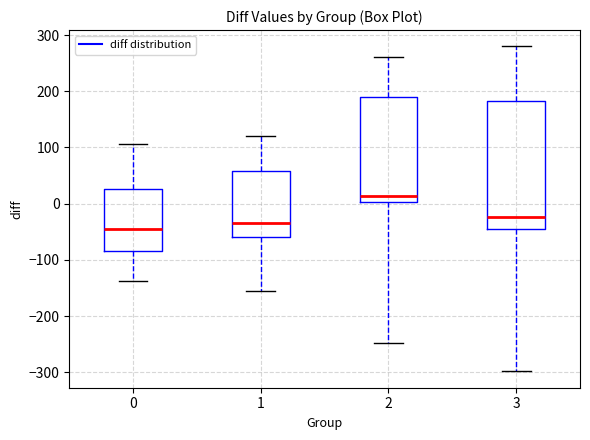

Which box's median line is the highest?

2